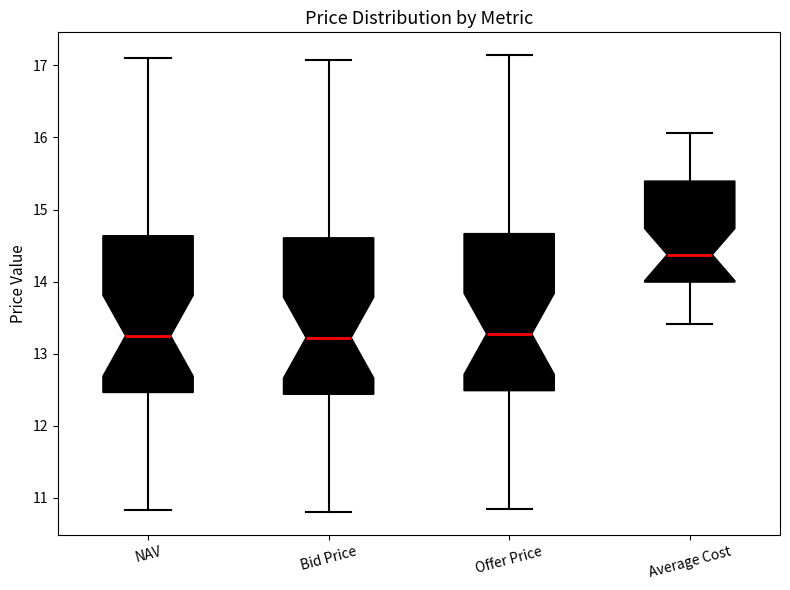

Reading left to right, read every box against the y-axis: the position of its median line, the range the box covers, and the ends of its whiskers. The values are not printed on the chart, so give them approximately, as read against the axis.

NAV: median 13.2, box 12.5 to 14.6, whiskers 10.8 to 17.1
Bid Price: median 13.2, box 12.4 to 14.6, whiskers 10.8 to 17.1
Offer Price: median 13.3, box 12.5 to 14.7, whiskers 10.8 to 17.1
Average Cost: median 14.4, box 14.0 to 15.4, whiskers 13.4 to 16.1